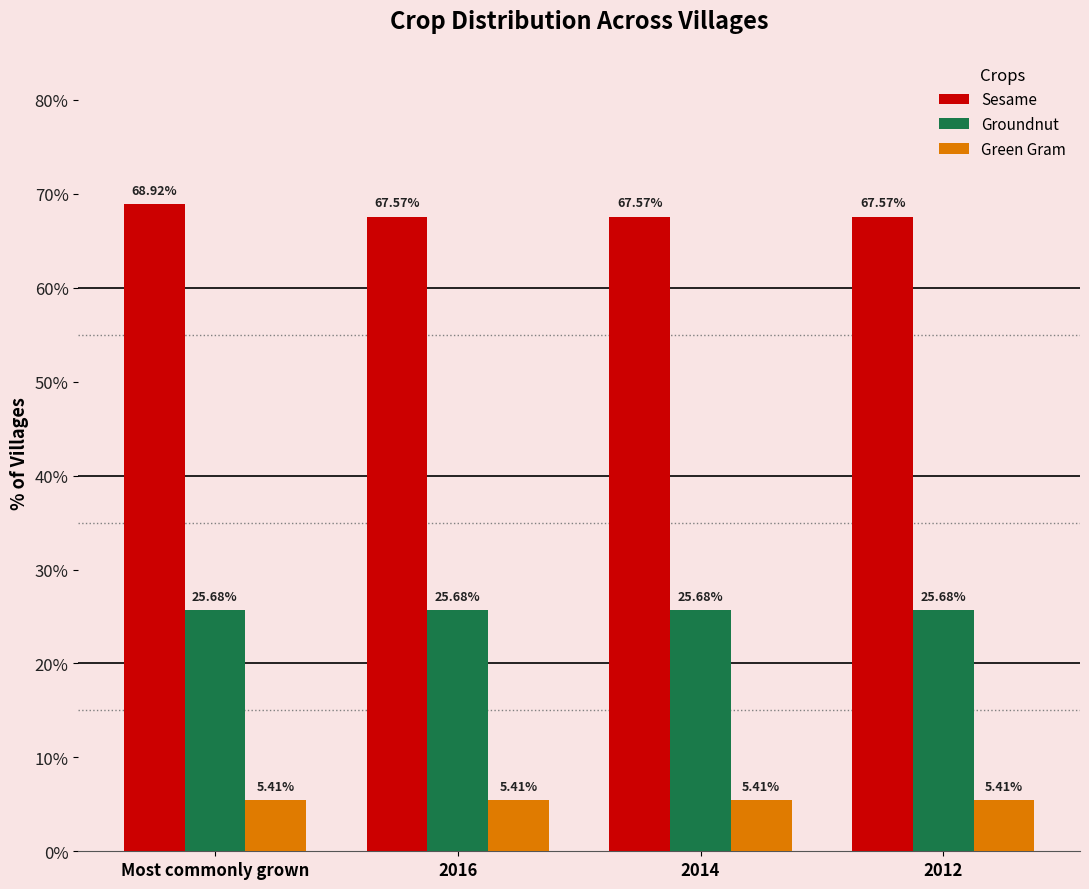

What is the value of the Sesame bar at the 4th from the left?

67.6